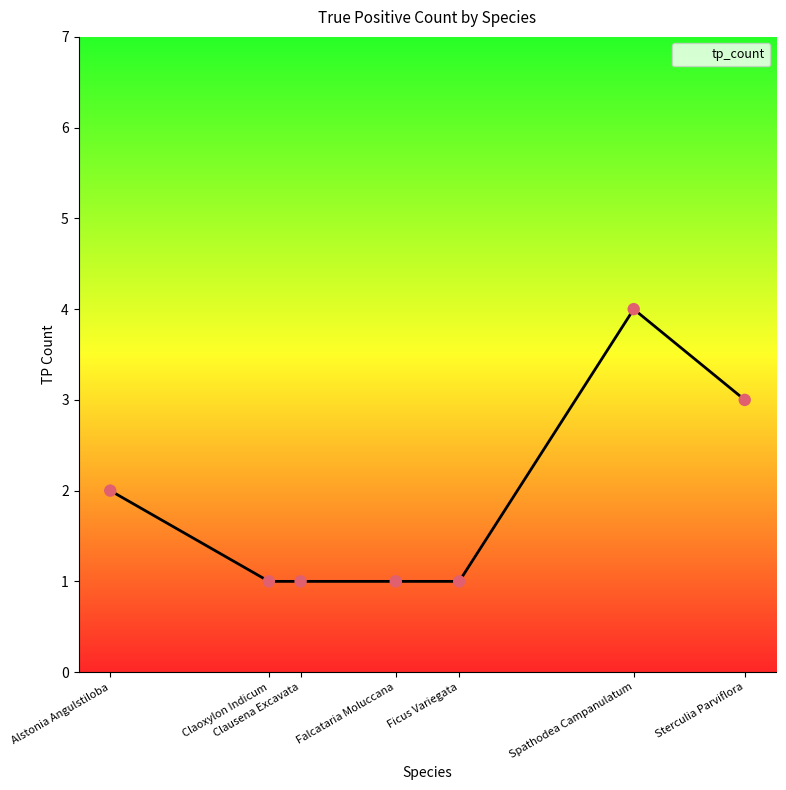

What is the change in value from Falcataria Moluccana to Sterculia Parviflora?

+2